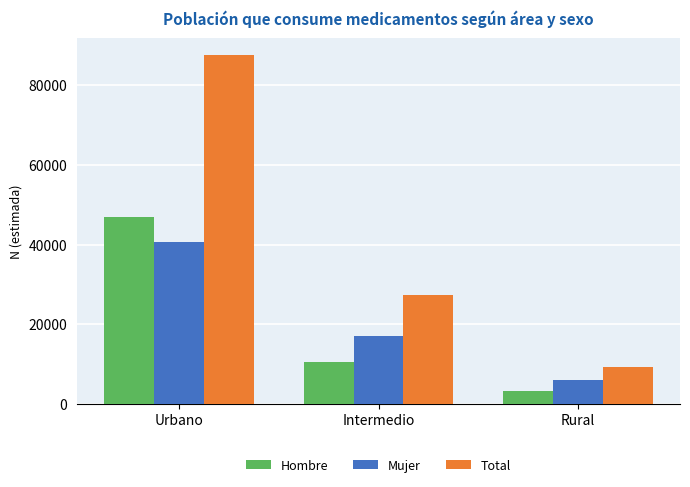

Are the bars horizontal?

No